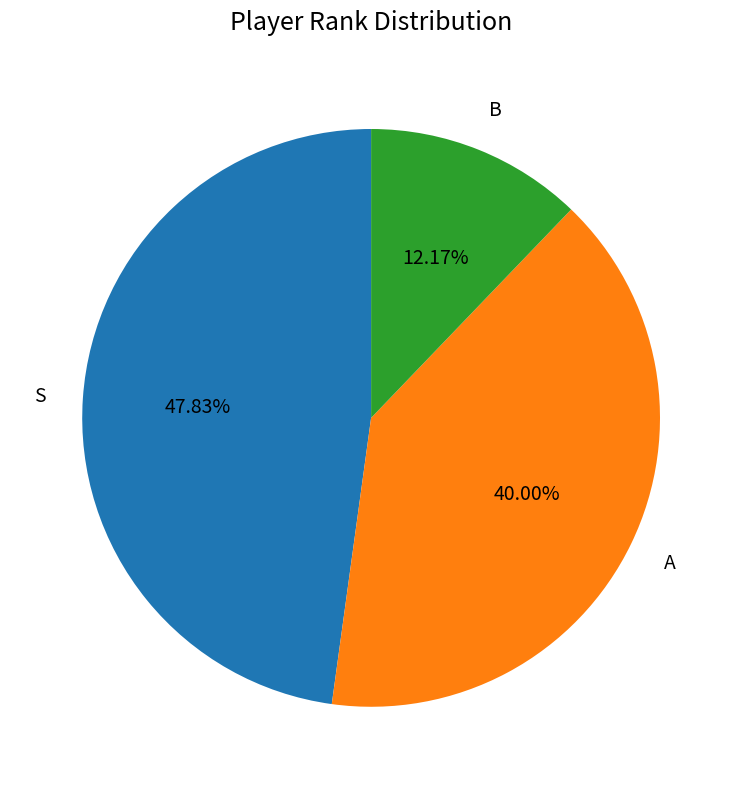

Approximately how many times larger is the value at S compared to A?

1.2